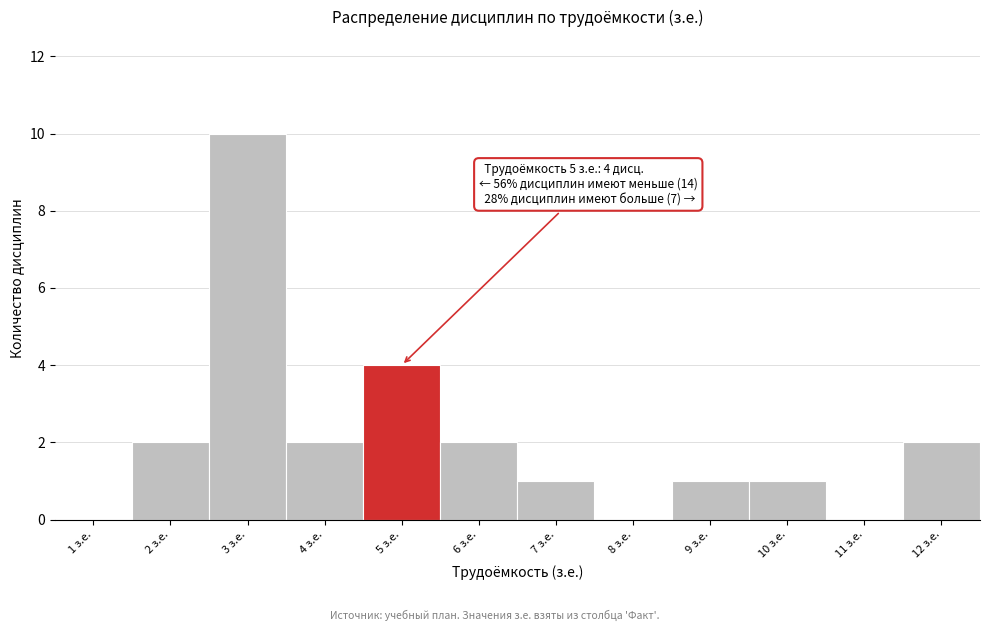

Reading left to right, extract all data points from this chart.

1 з.е.=0	2 з.е.=2	3 з.е.=10	4 з.е.=2	5 з.е.=4	6 з.е.=2	7 з.е.=1	8 з.е.=0	9 з.е.=1	10 з.е.=1	11 з.е.=0	12 з.е.=2